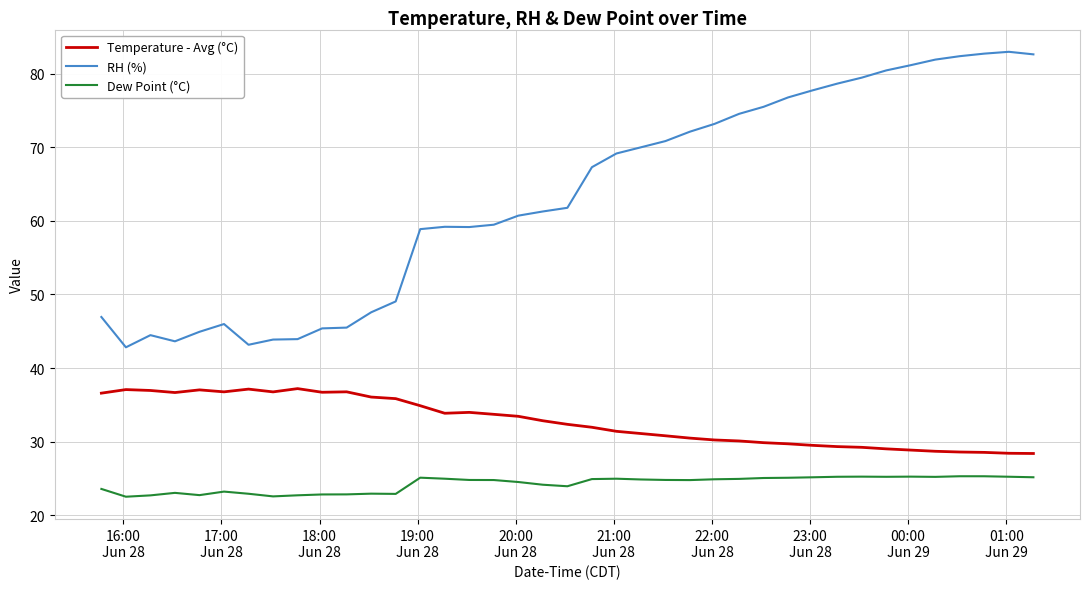

True or false: RH (%) and Dew Point (°C) intersect in this chart.

False